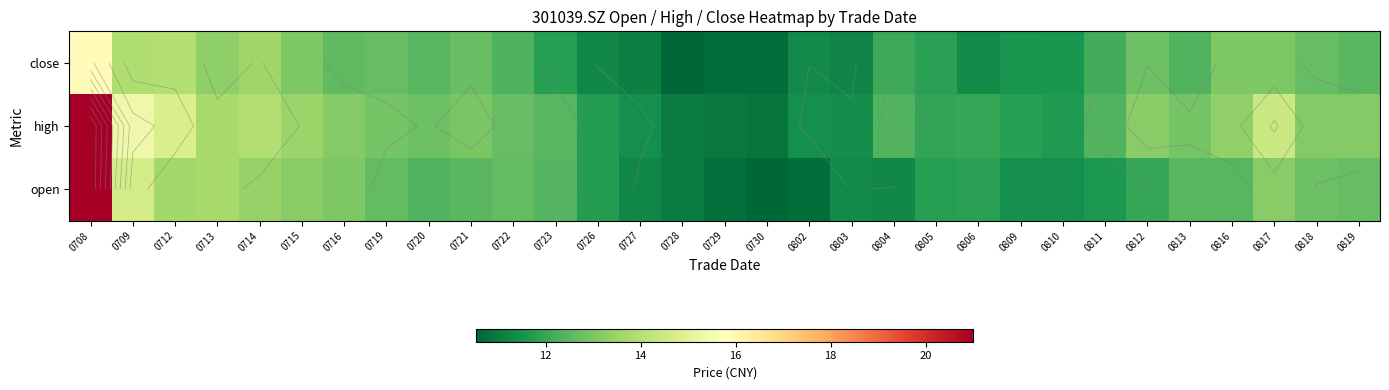

At which label does high reach its peak?

0708